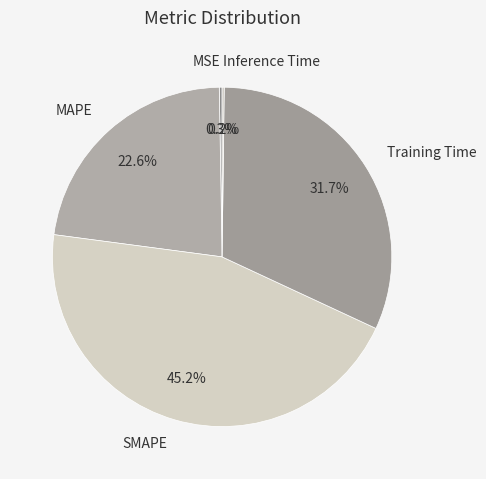

To the nearest percent, what percentage of the pie is SMAPE?

45%